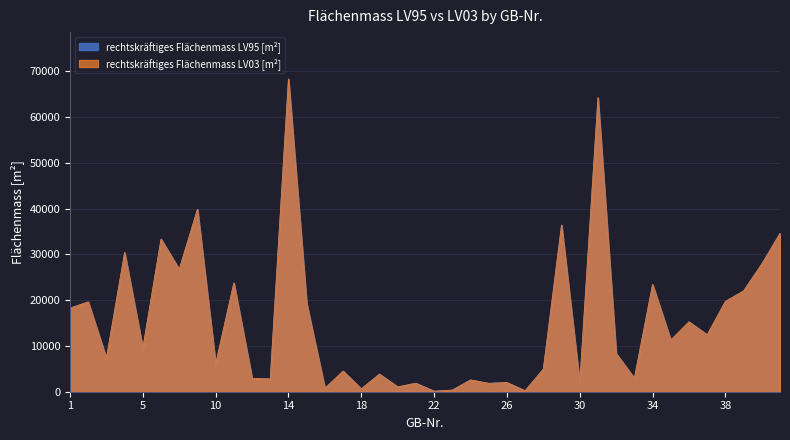

At which label does rechtskräftiges Flächenmass LV03 [m²] first exceed 9488?

1